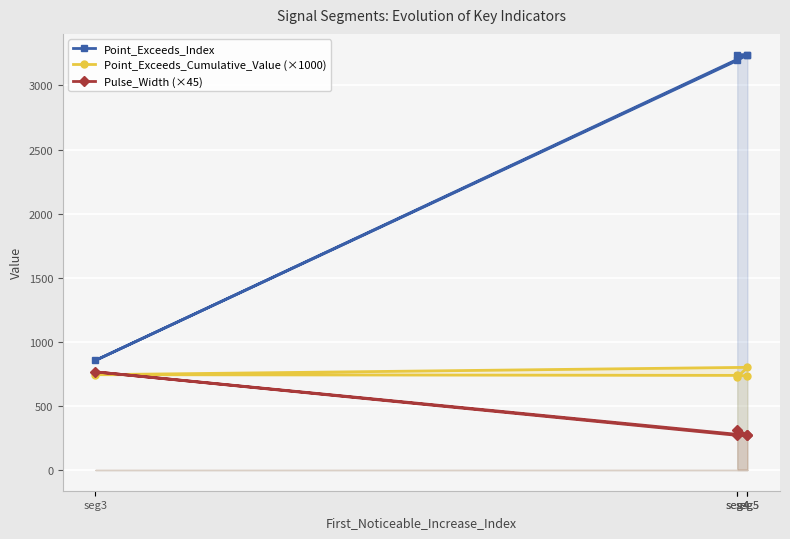

What is the difference between the highest and lowest values at seg3?

111.8